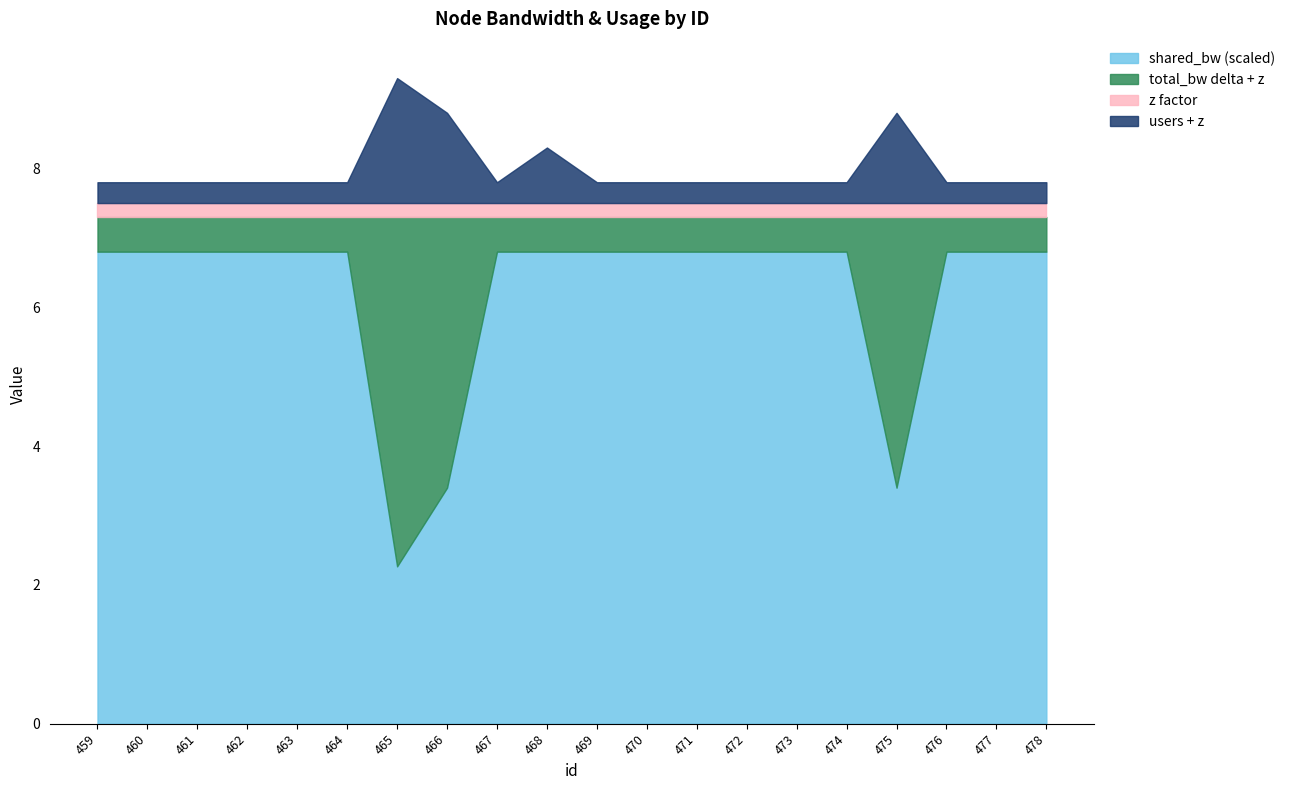

What is the sum of the shared_bw values at 470 and 468?

13.6